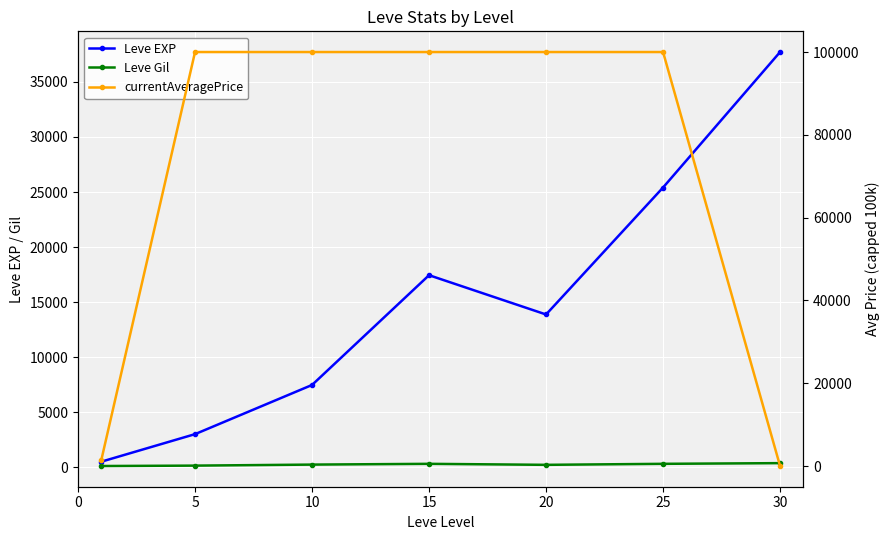

What is the spread (max minus min) of values at 0?

1451.2